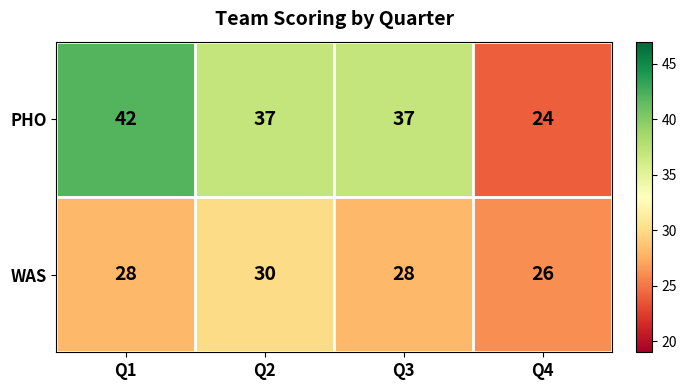

At which category is the sum across all series the highest?

Q1